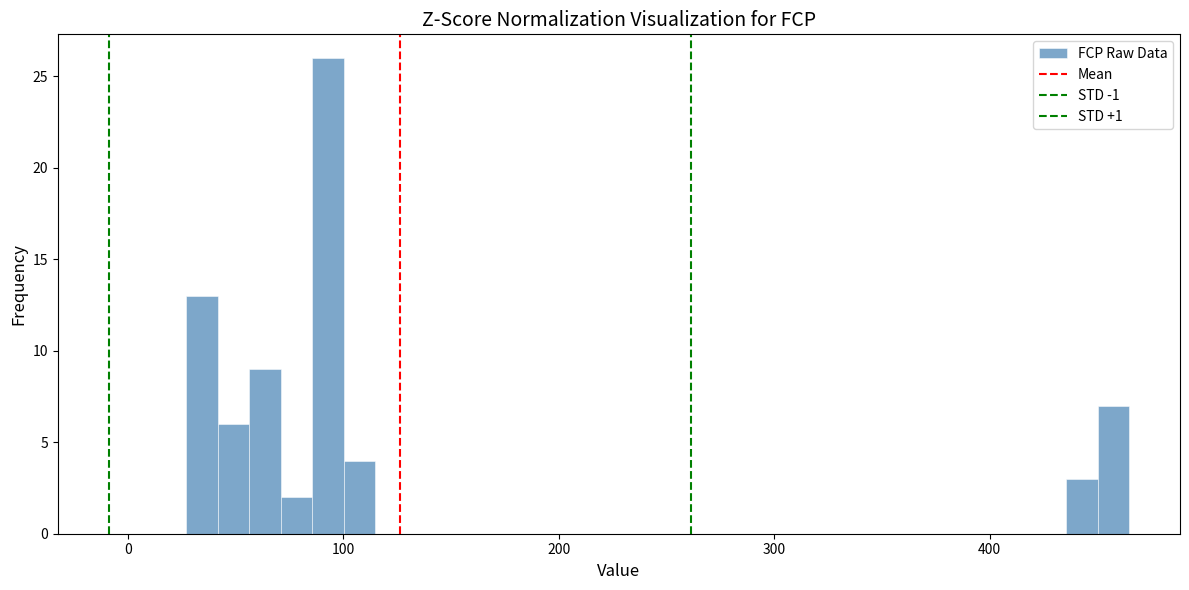

Around what value on the x-axis is the tallest bar? Give the approximate position of its centre, as read against the axis.

90